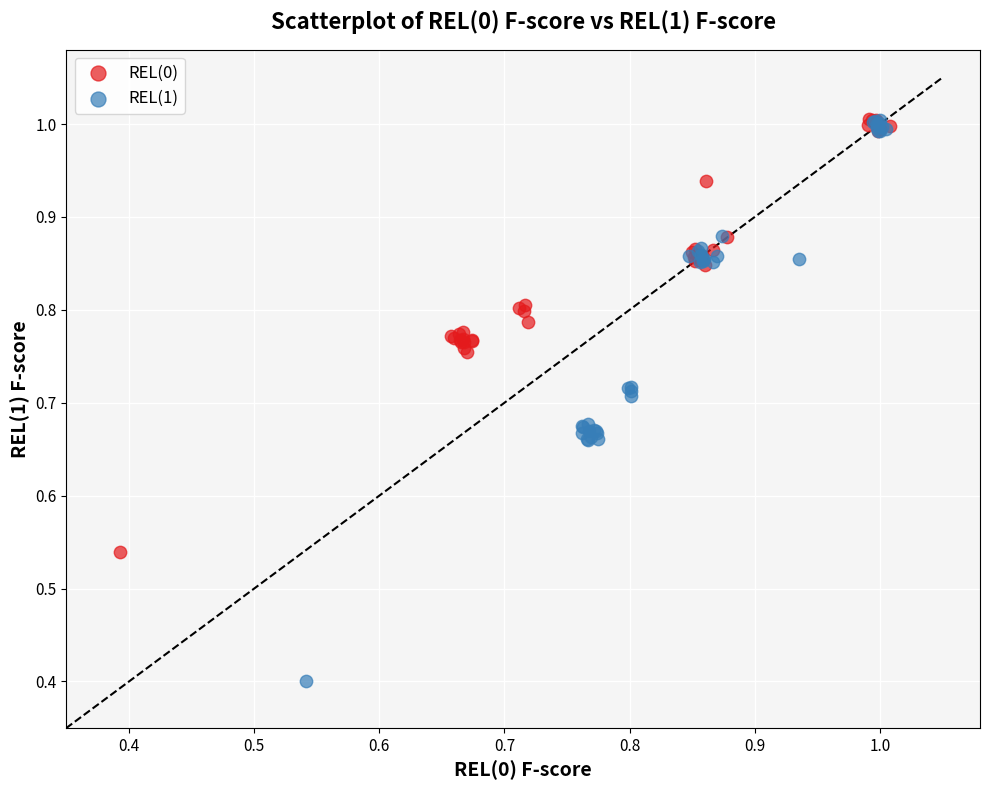

Which series has the largest Y range (max minus min)?

REL(1)